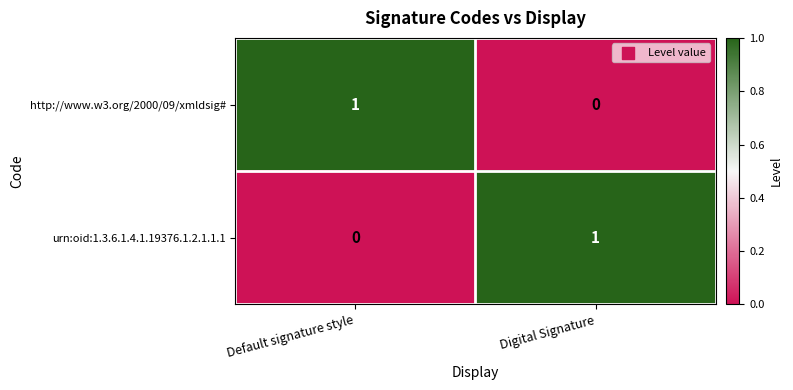

Where is urn:oid:1.3.6.1.4.1.19376.1.2.1.1.1 nearest to the value 0?

Default signature style